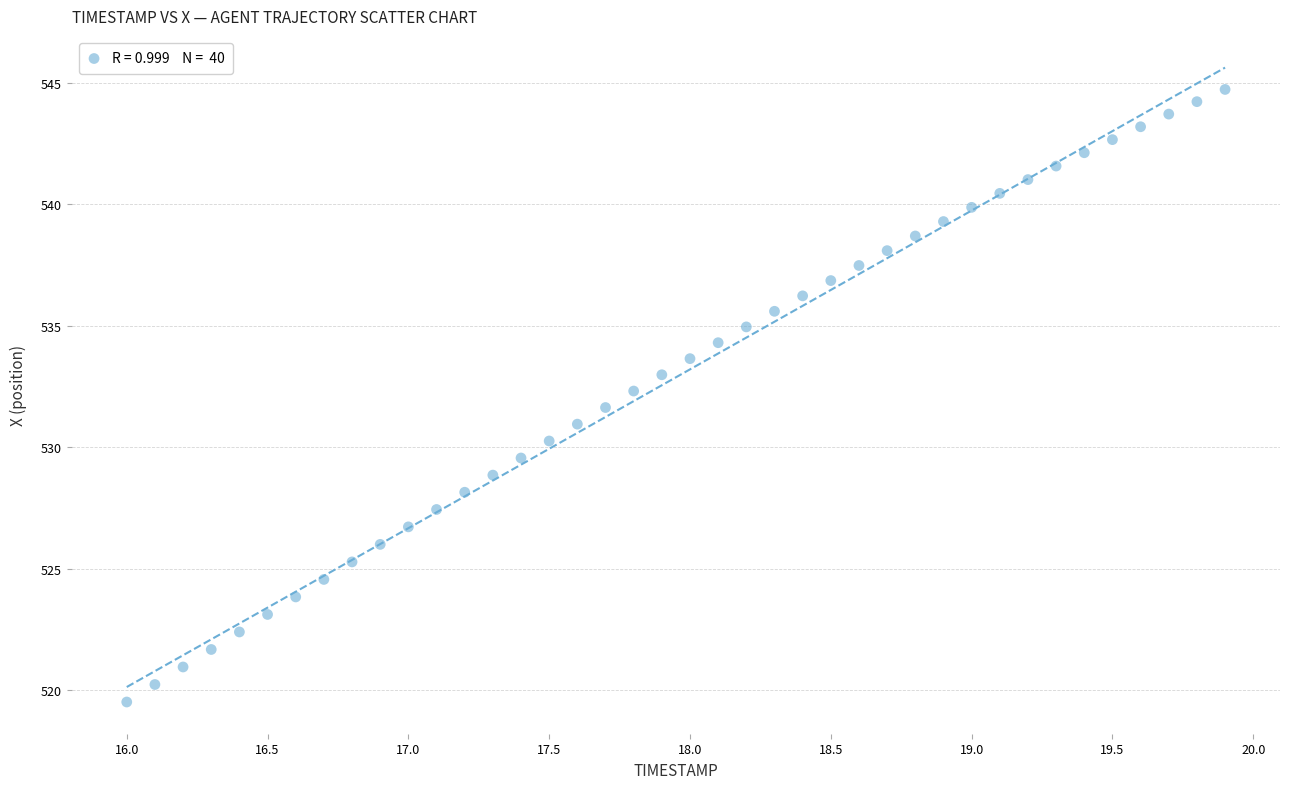

What is the range of Y values (max minus min)?

25.2